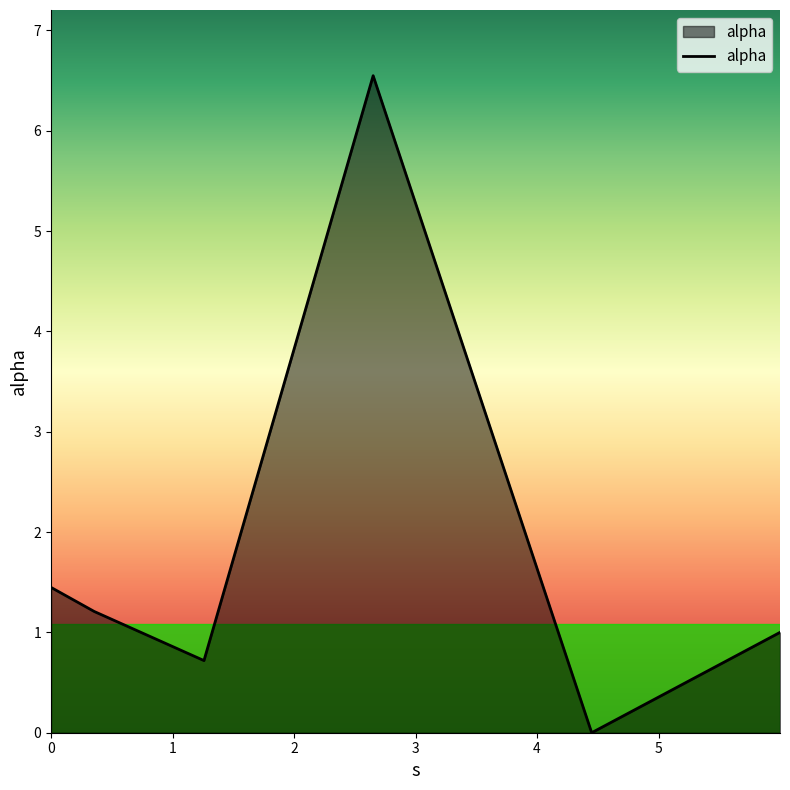

What is the maximum value shown in the chart?

6.5